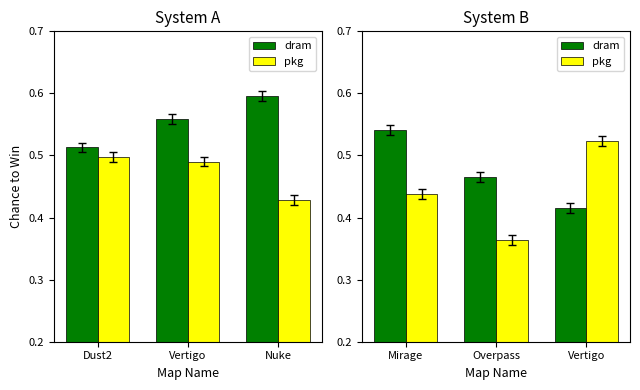

What are all the series names shown in the legend?

dram, pkg